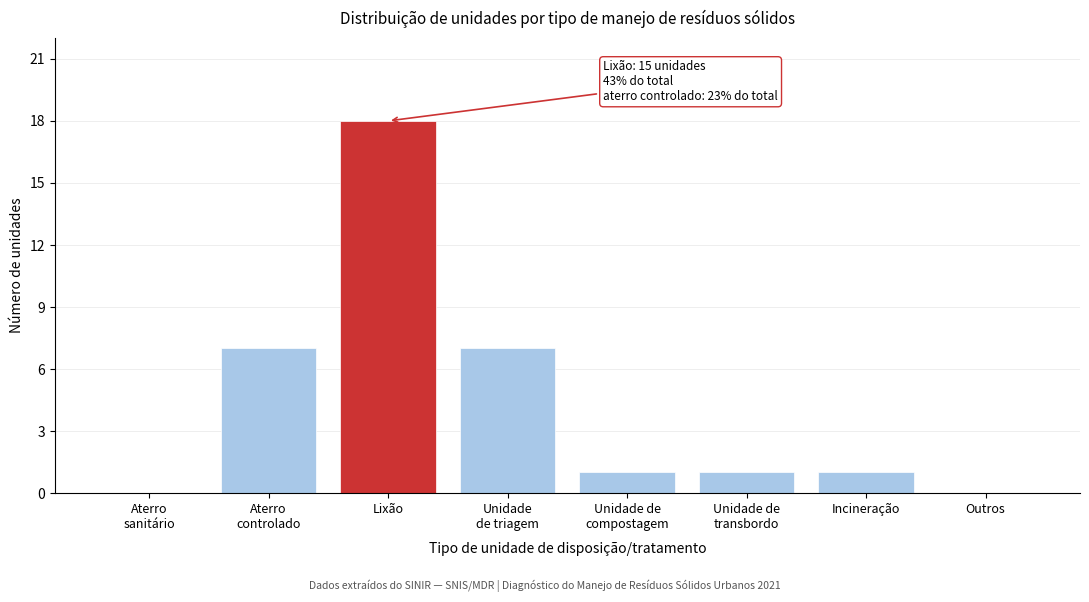

Which category has the highest value across all series?

Lixão